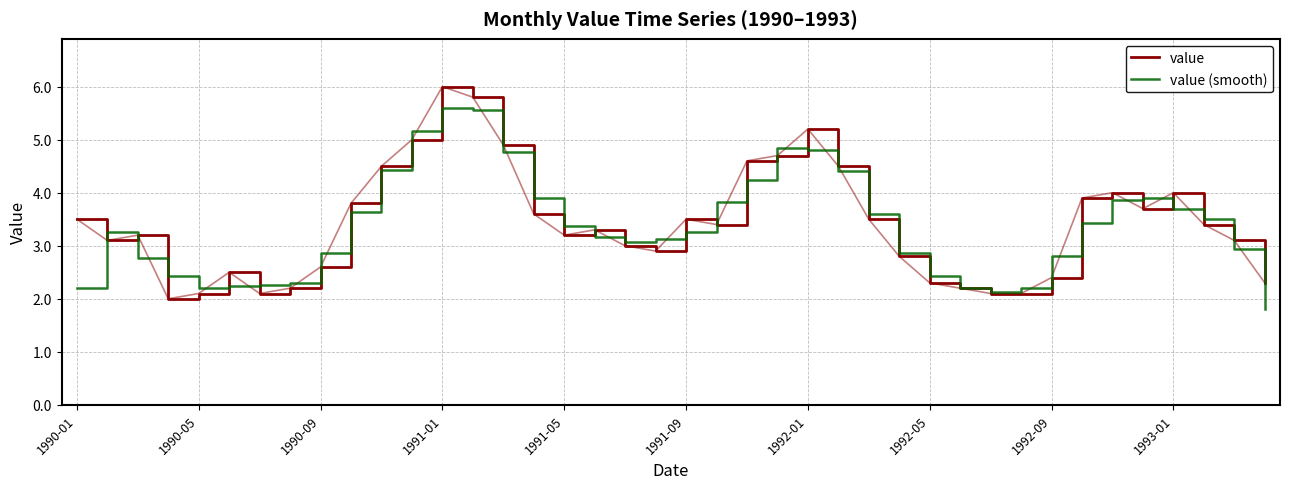

How many lines are shown in the chart?

2